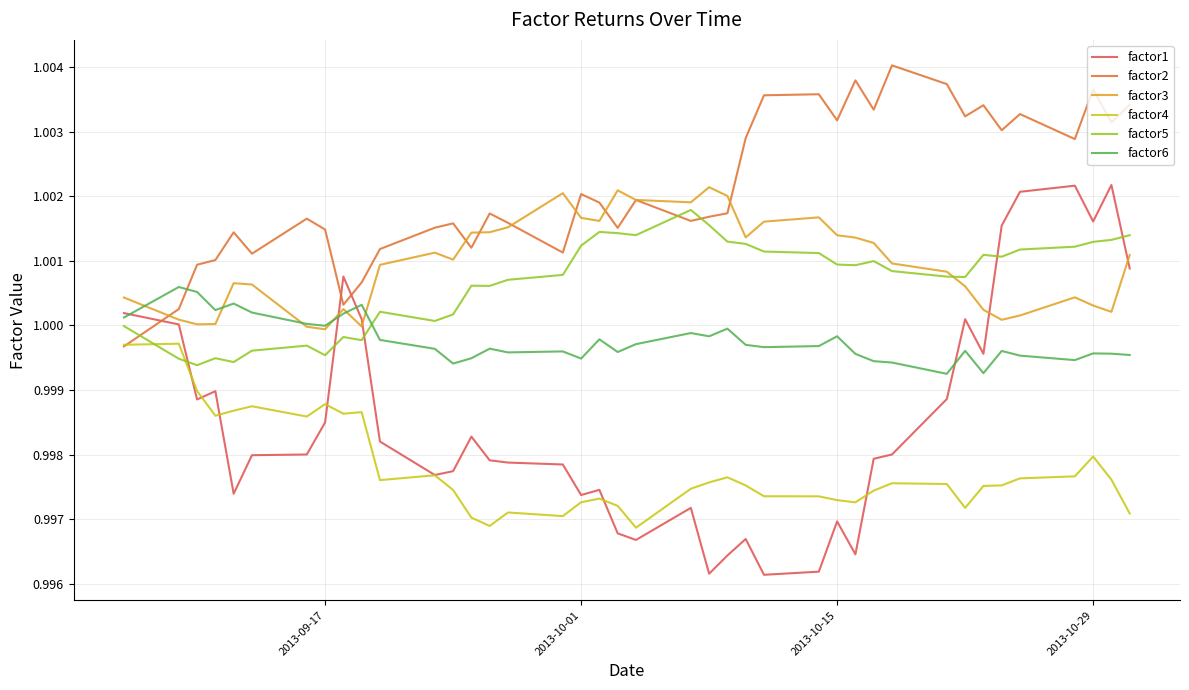

Which series has the largest total across all categories?

factor2